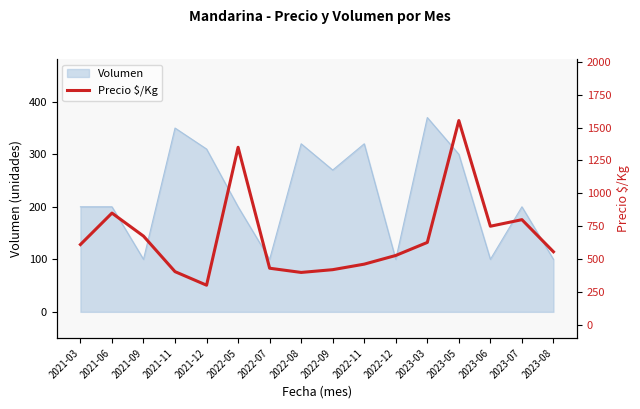

At which category does the chart reach its minimum across all series?

2021-12